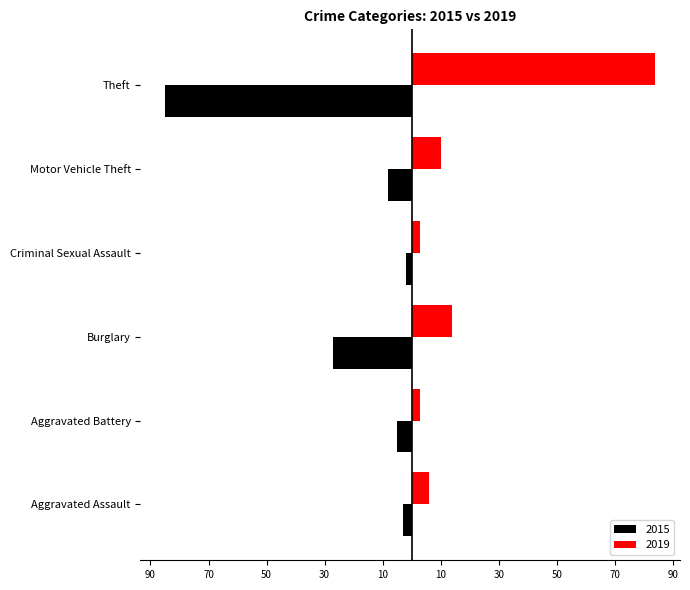

Reading left to right, transcribe all the data shown in this chart.

2015: Aggravated Assault=-3	Aggravated Battery=-5	Burglary=-27	Criminal Sexual Assault=-2	Motor Vehicle Theft=-8	Theft=-85
2019: Aggravated Assault=6	Aggravated Battery=3	Burglary=14	Criminal Sexual Assault=3	Motor Vehicle Theft=10	Theft=84